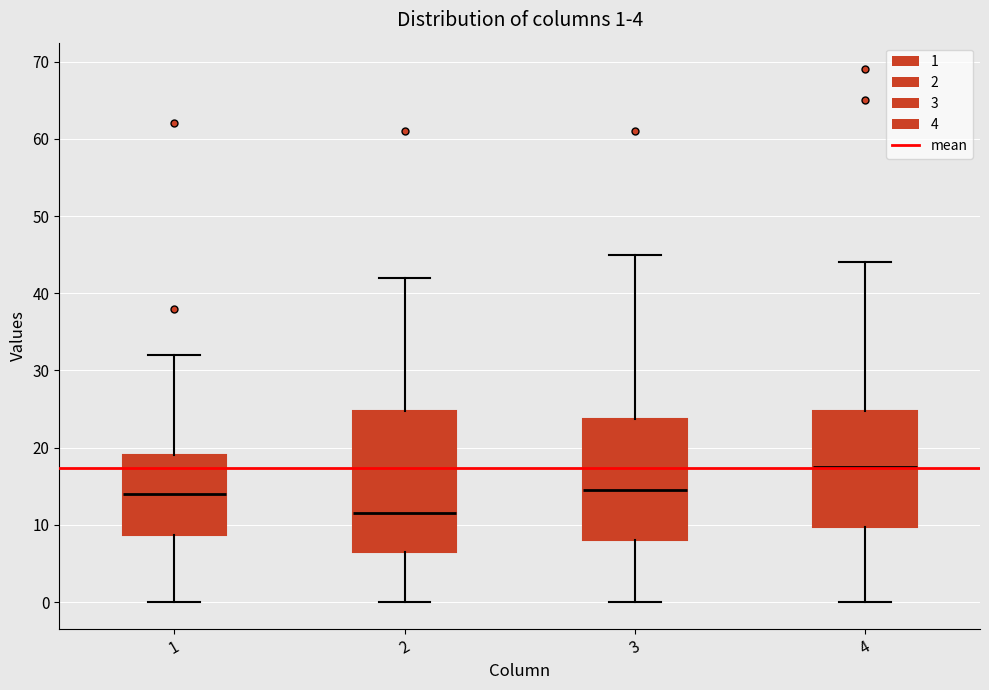

Which box has the lowest median line?

2